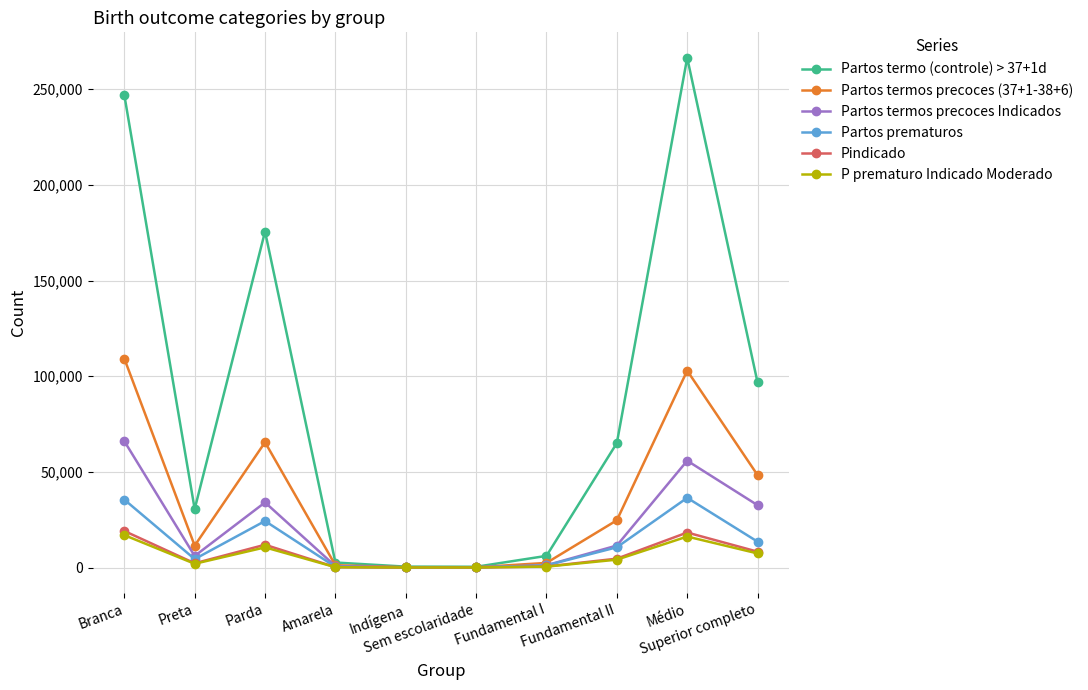

Where is the first local maximum for Partos prematuros?

Parda